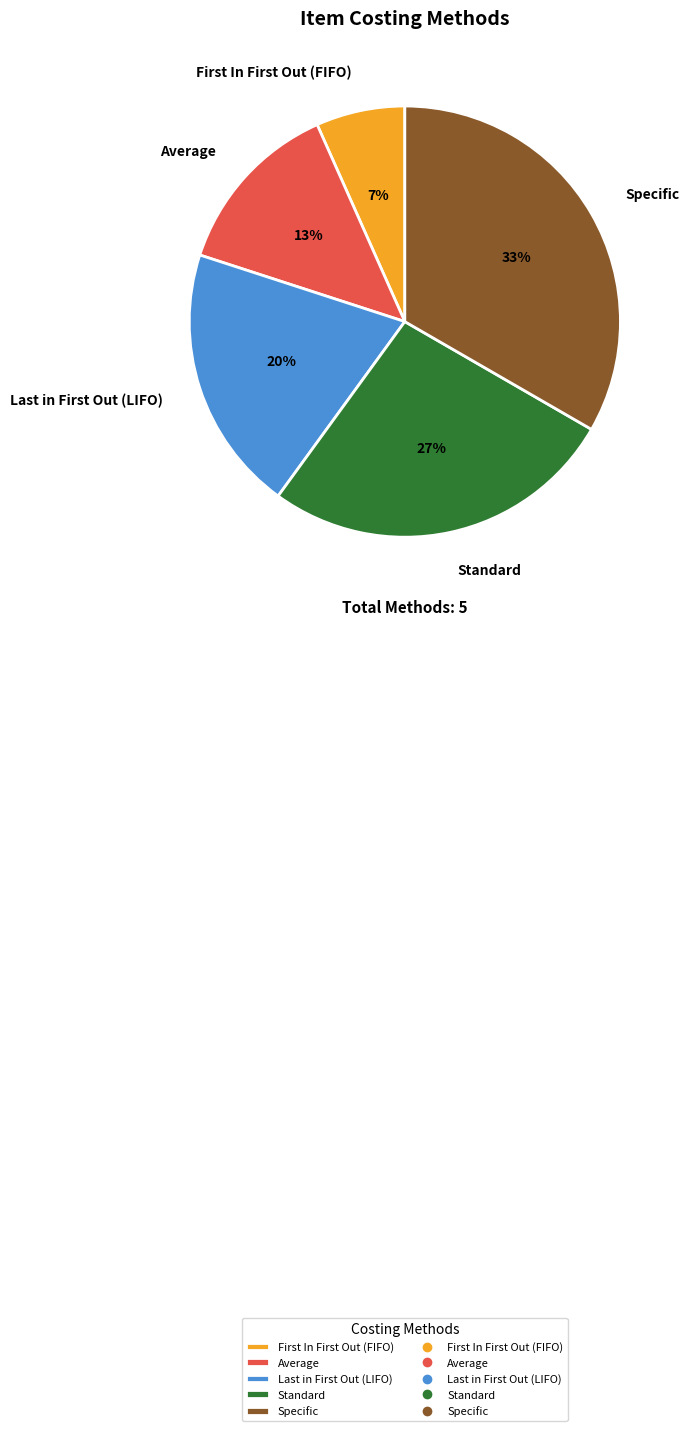

To the nearest percent, what portion does Specific represent?

33%